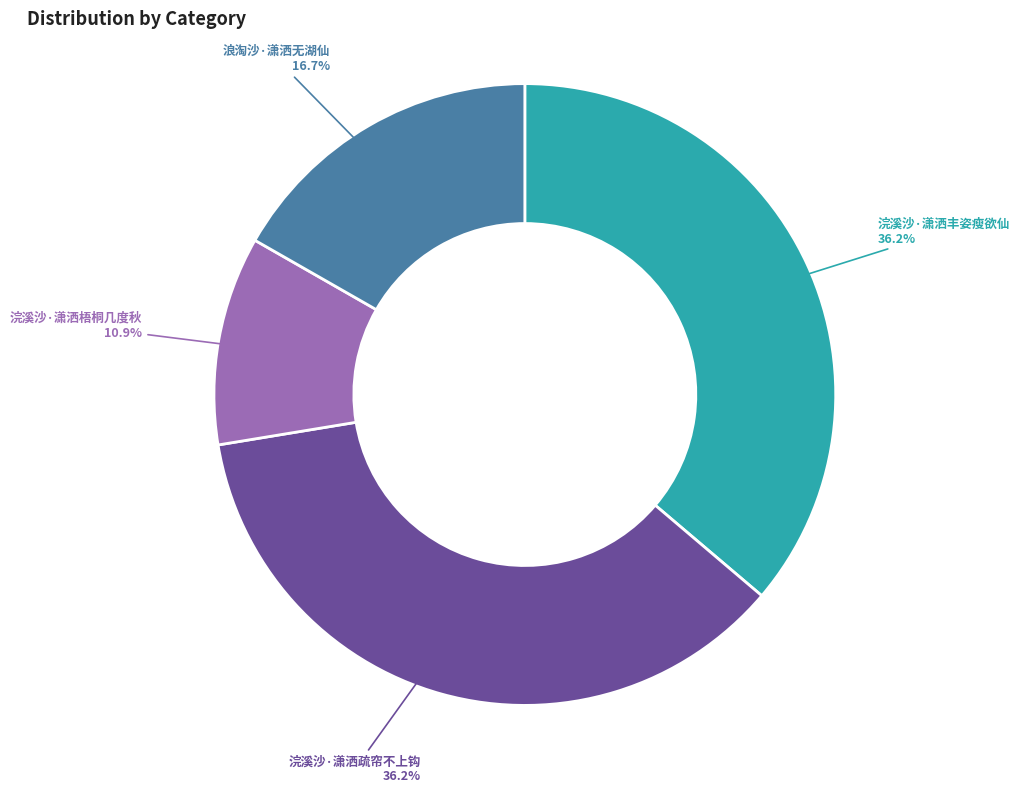

Is there any slice that represents more than half of the pie?

No